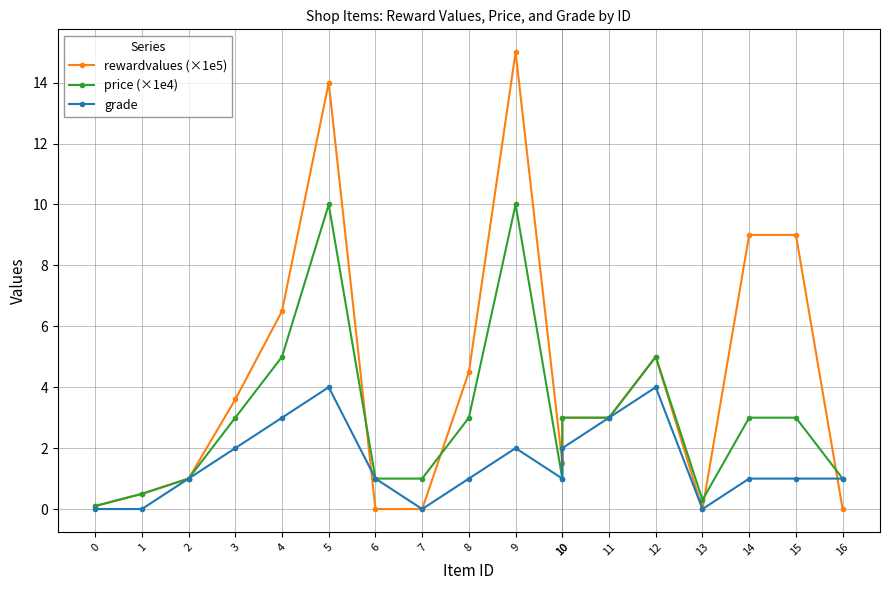

What is the difference between the second highest and minimum values in the price (×1e4) series?

9.9